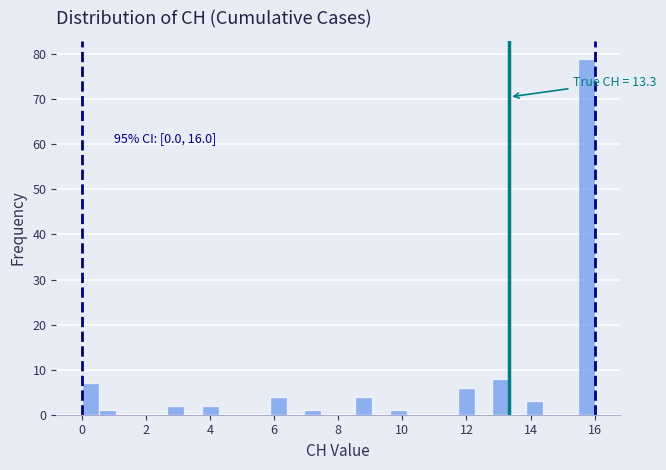

Around what value on the x-axis is the tallest bar? Give the approximate position of its centre, as read against the axis.

15.8